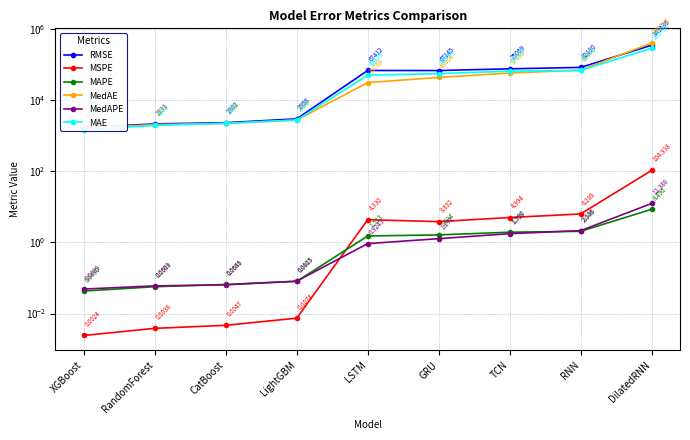

Which label corresponds to the smallest value in the chart?

XGBoost